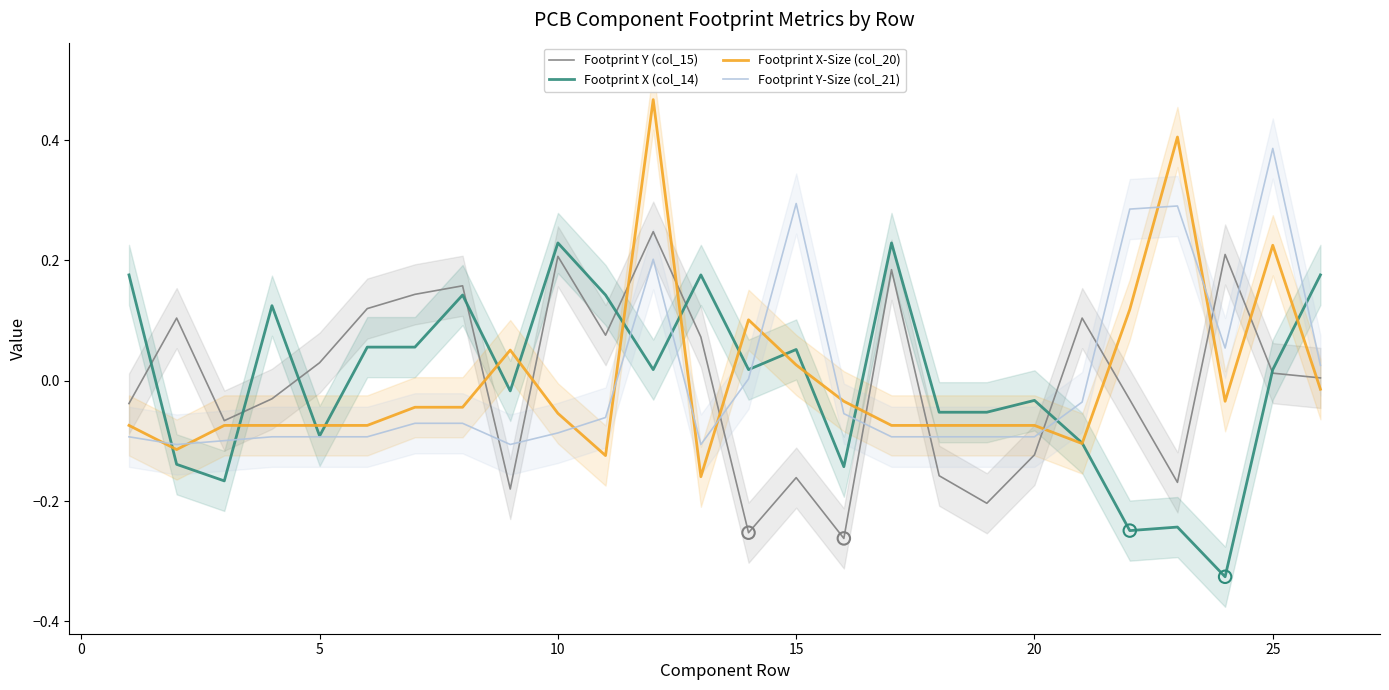

What are all the series names shown in the legend?

Footprint Y (col_15), Footprint X (col_14), Footprint X-Size (col_20), Footprint Y-Size (col_21)